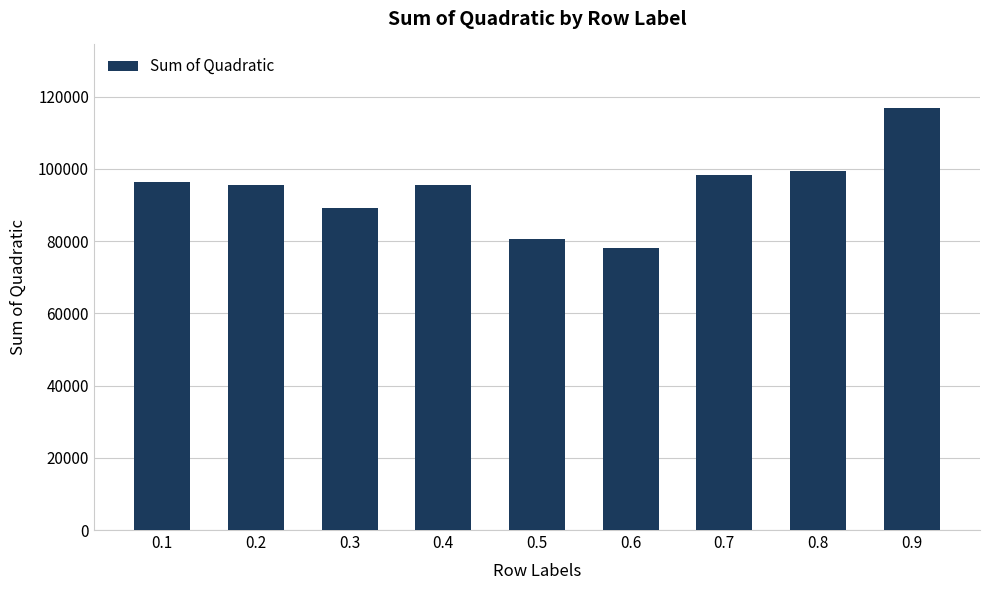

What is the smallest value displayed?

78220